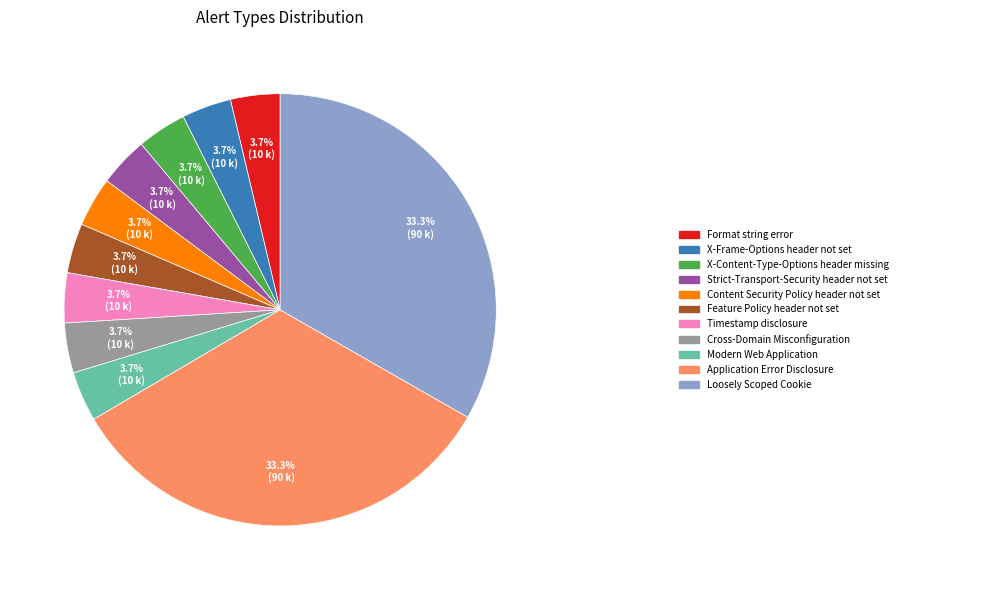

Is there any slice that represents more than half of the pie?

No